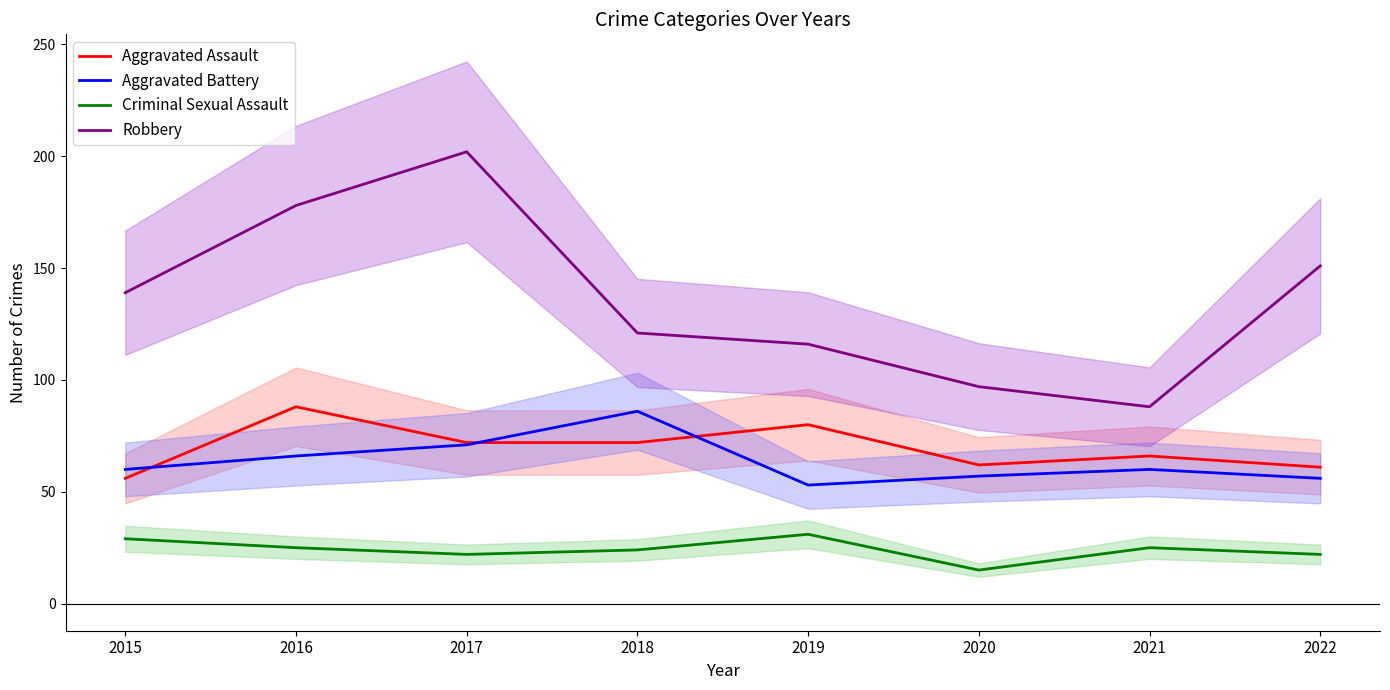

Which category has the lowest value across all series?

2020